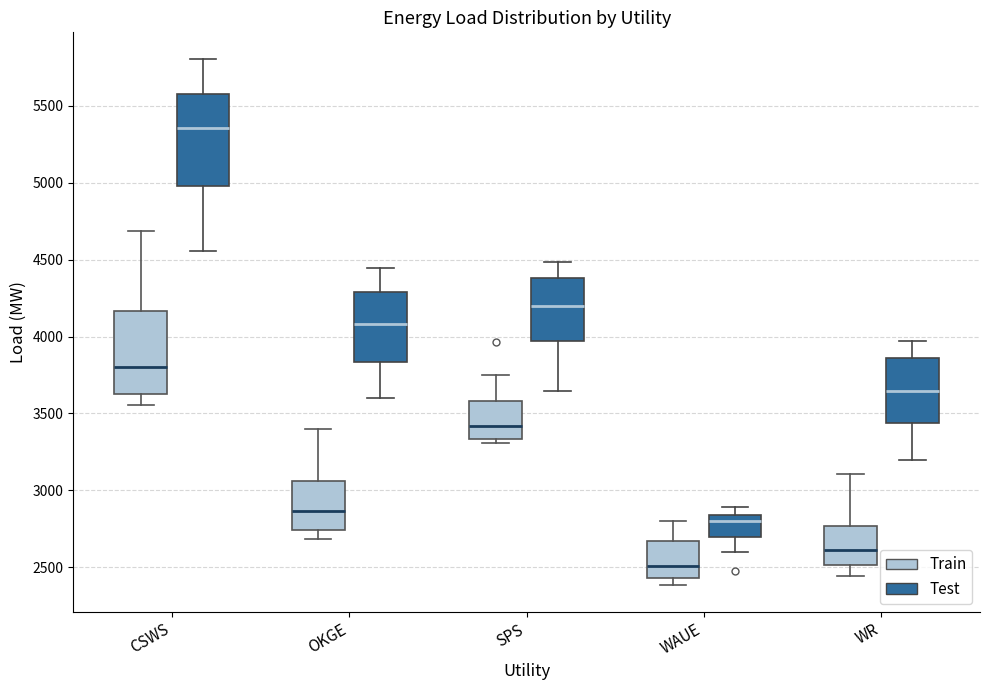

Where is the lower edge of the box for WR (Test) on the y-axis? The values are not printed on the chart, so give them approximately, as read against the axis.

3450